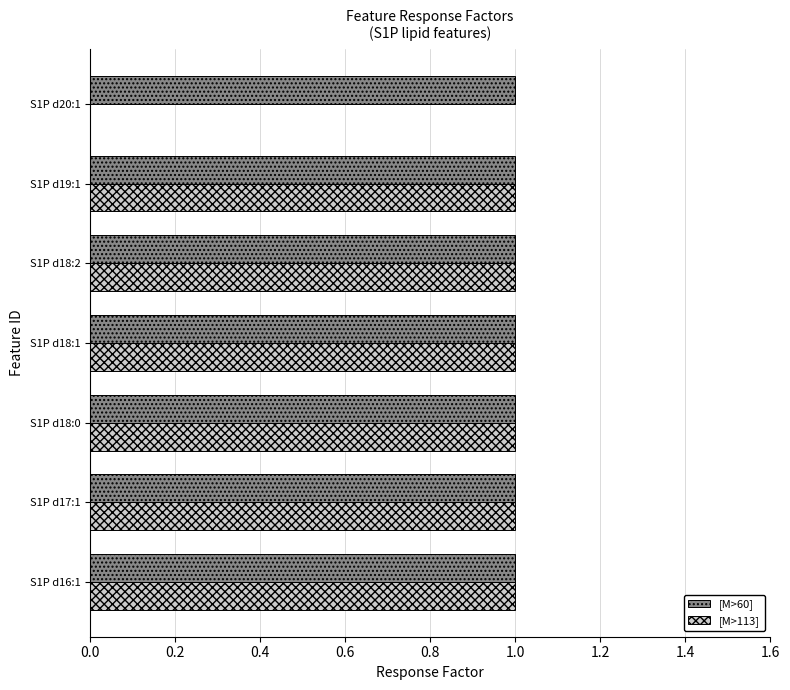

True or false: [M>113] has a value of 1 at S1P d18:0.

True